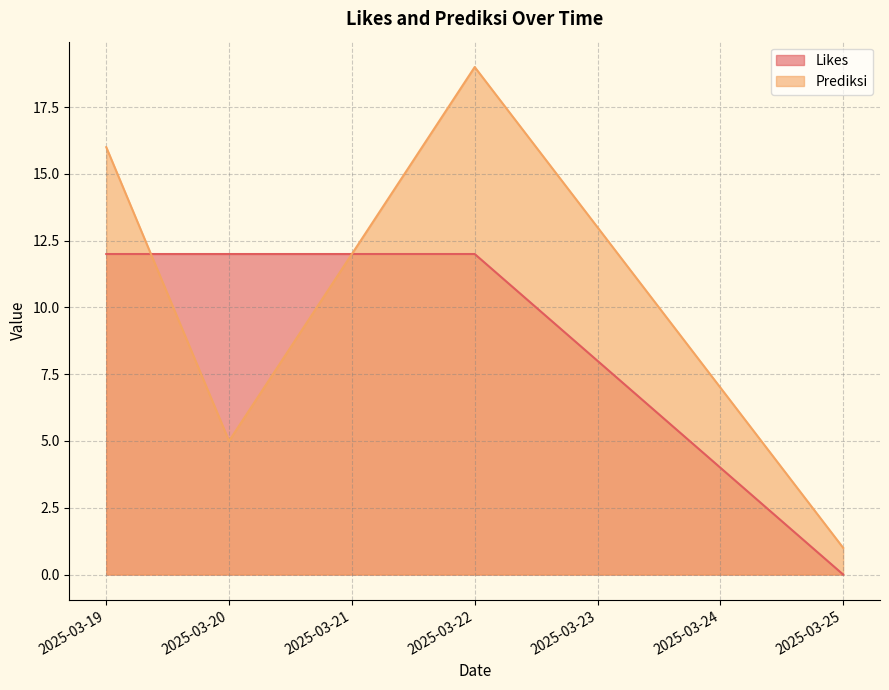

Which series has the largest total across all categories?

Prediksi